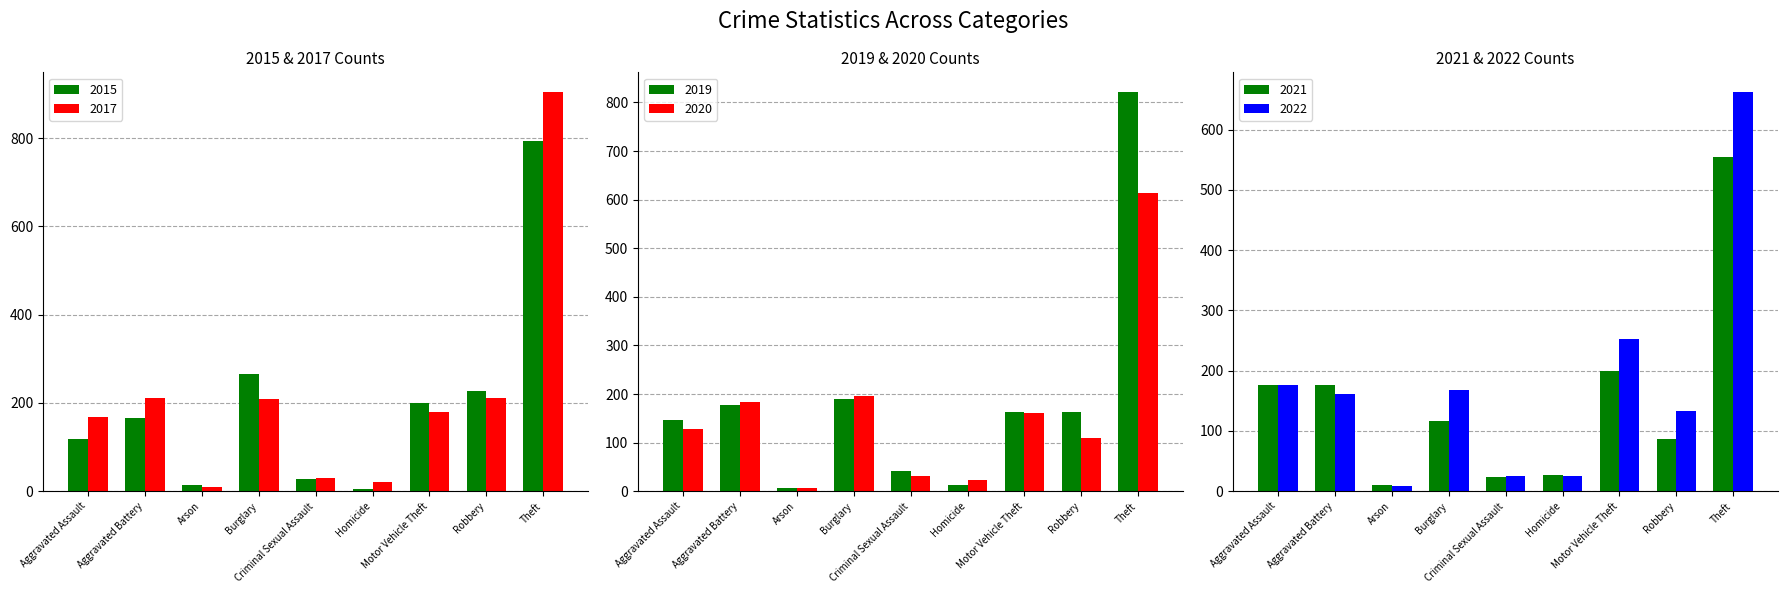

What value does the 2015 series have at Aggravated Battery, to the nearest 50?

150